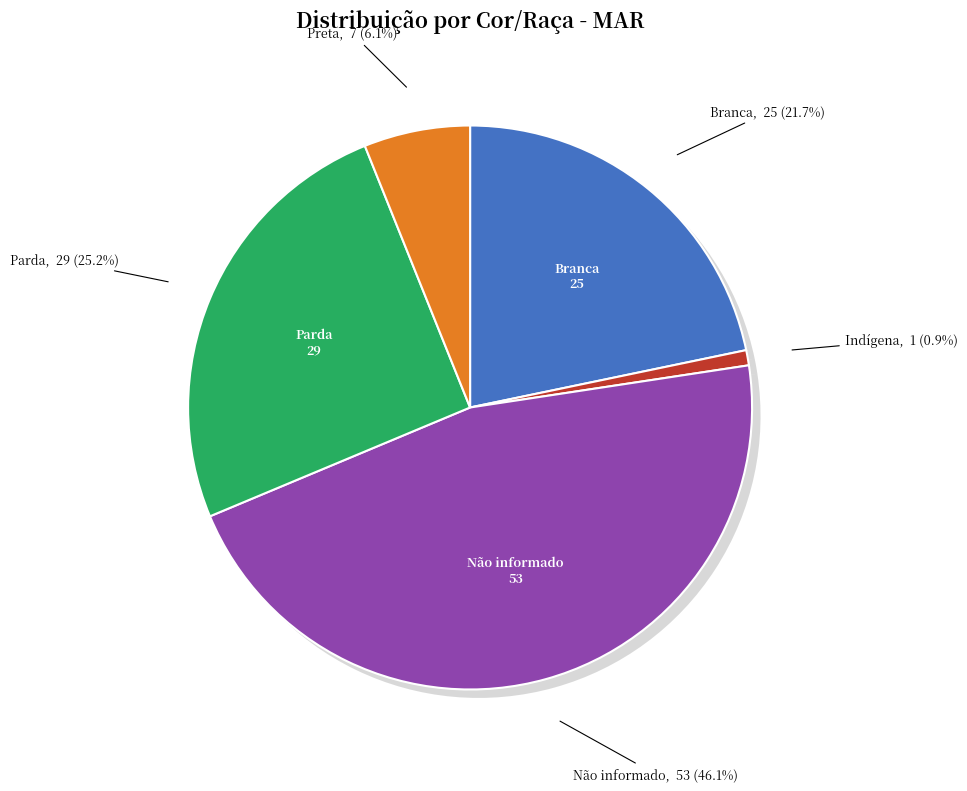

To the nearest percent, what percentage of the pie is Preta?

6%